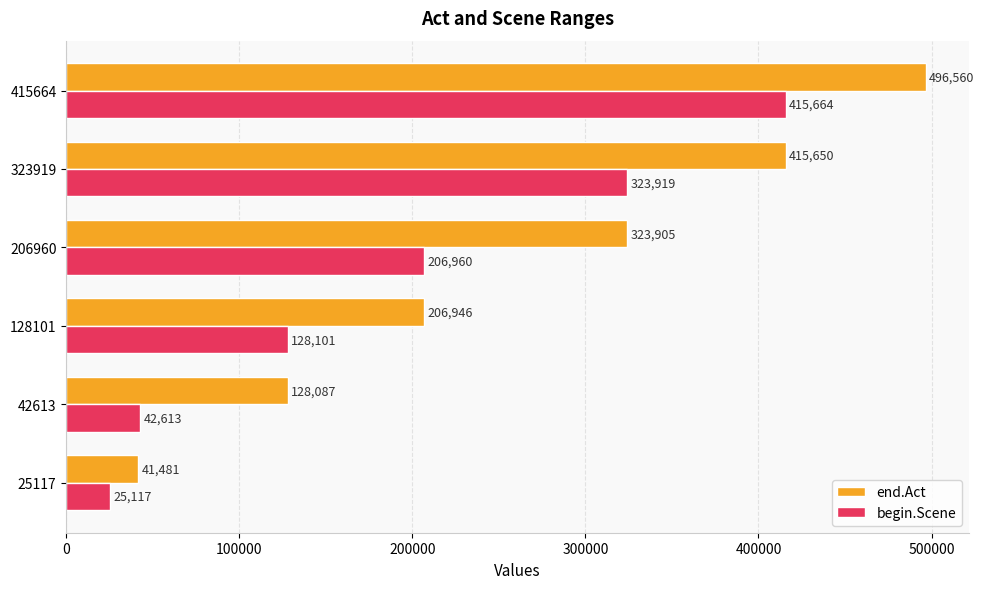

What is the minimum value shown in the chart?

25117